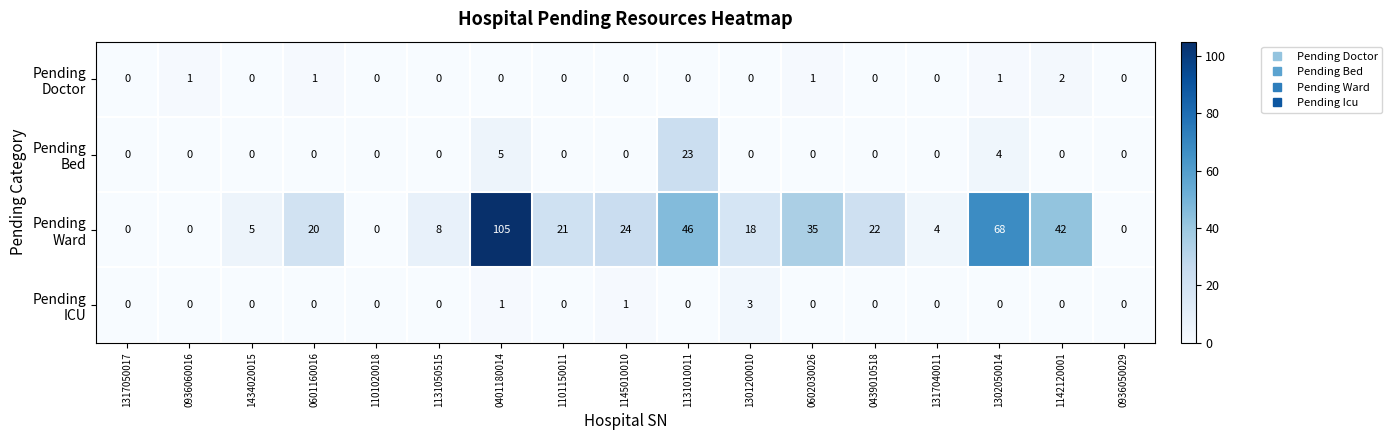

What is the total value across all series at 1317040011?

4